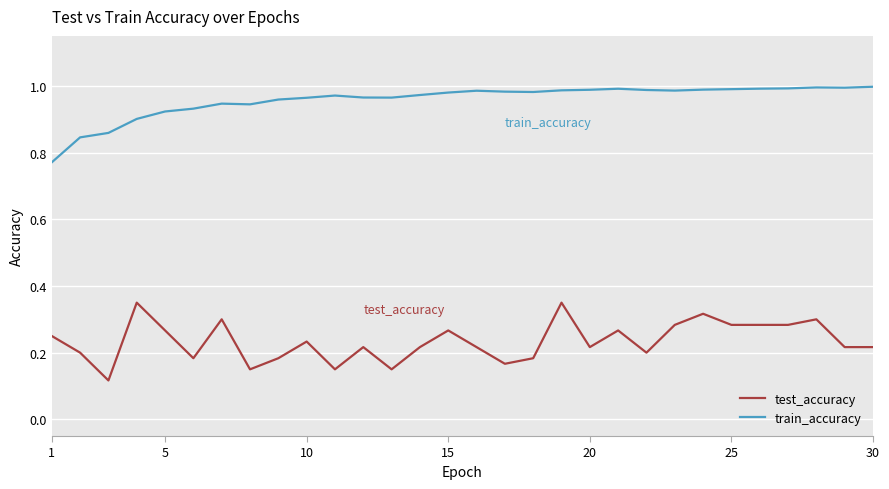

What is the sum of all train_accuracy values?

28.7